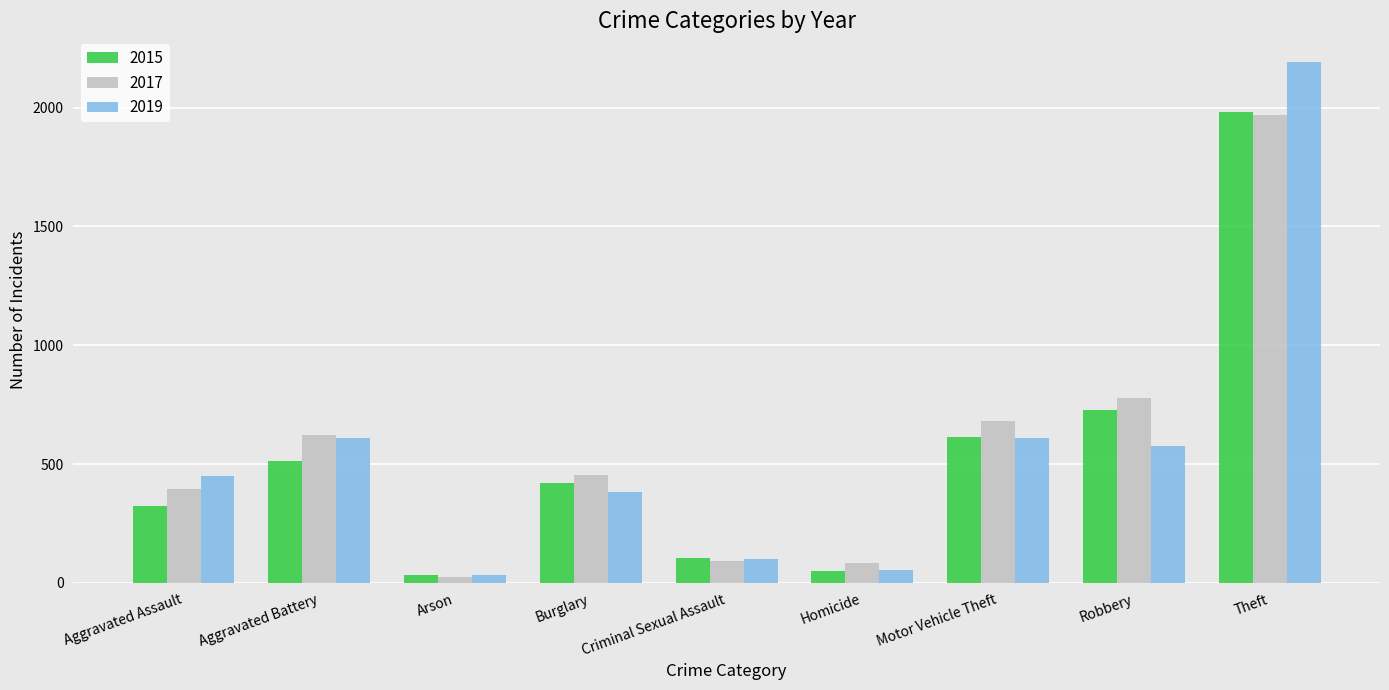

Which series has the largest range (max minus min)?

2019